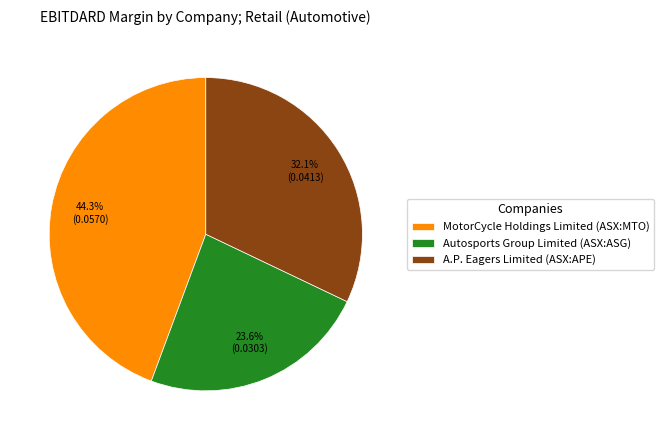

Which has a higher value, A.P. Eagers Limited (ASX:APE) or MotorCycle Holdings Limited (ASX:MTO)?

MotorCycle Holdings Limited (ASX:MTO)